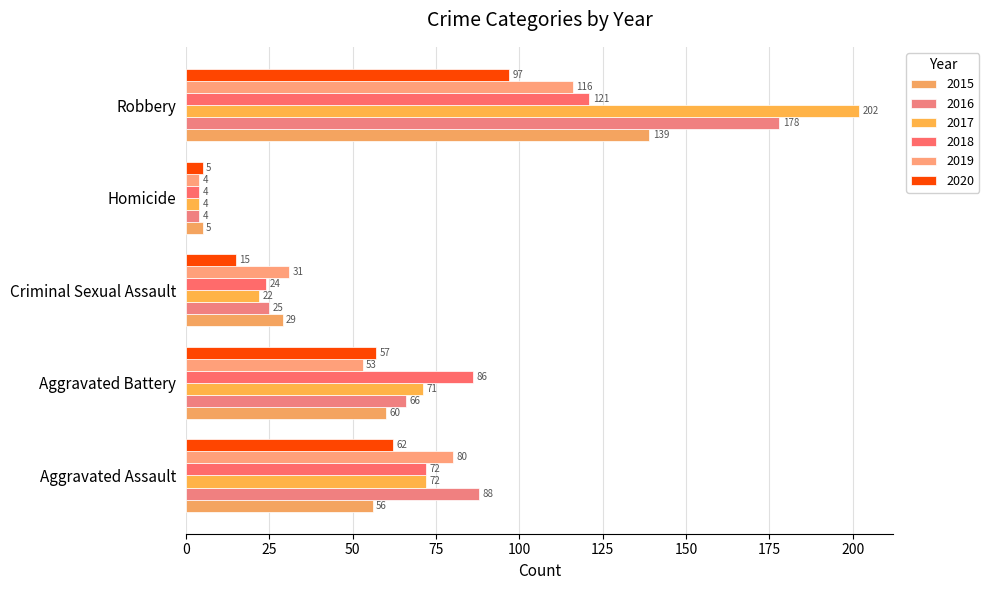

Read the 2016 value at Aggravated Battery, to the nearest 5.

65